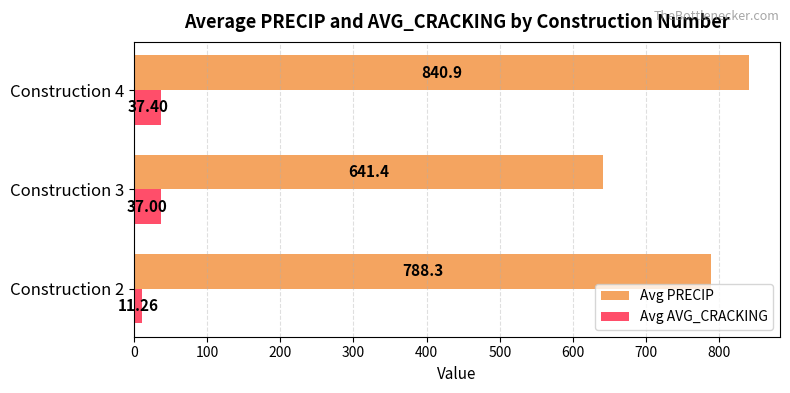

Which series has the largest total across all categories?

Avg PRECIP